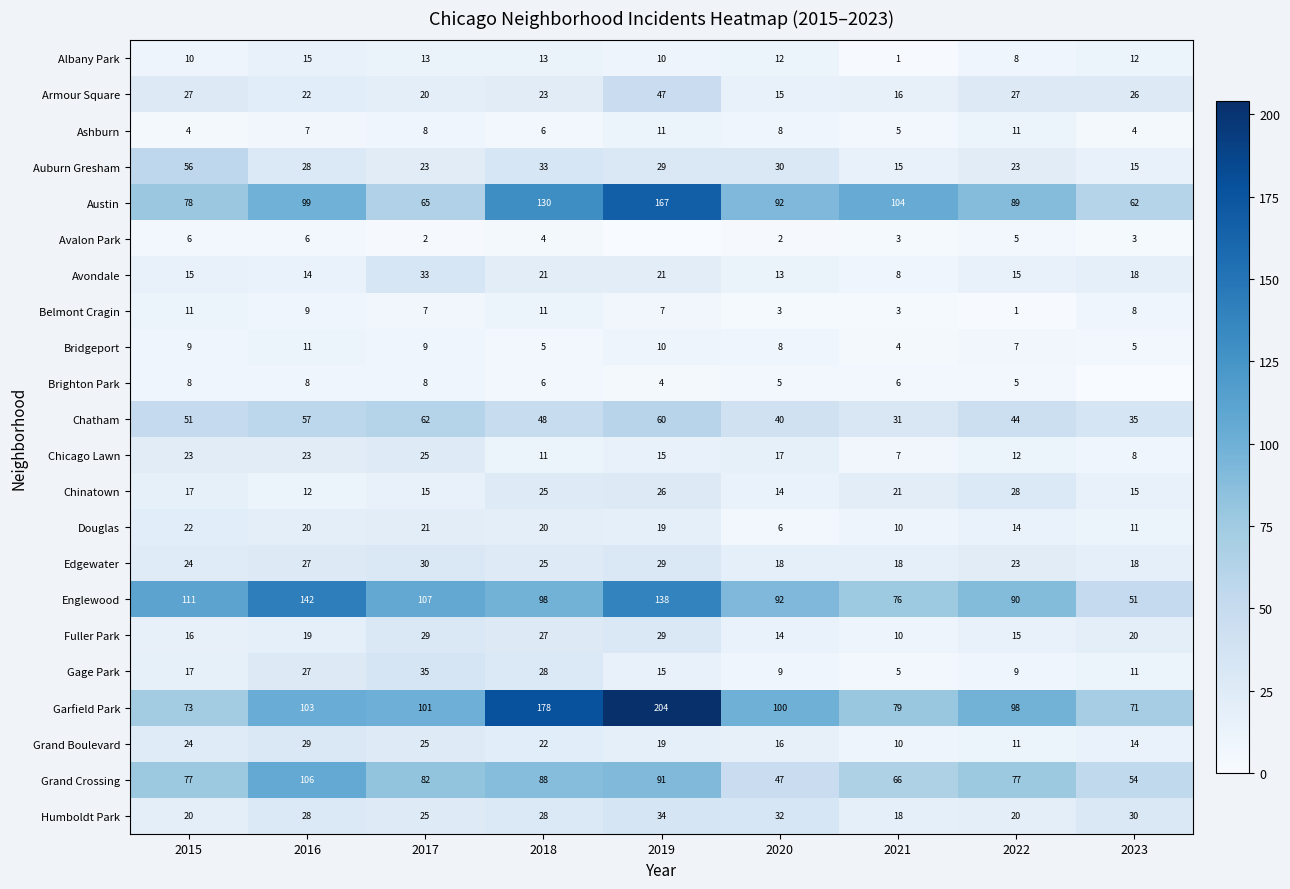

The value of Austin at 2018 is 230. True or false?

False